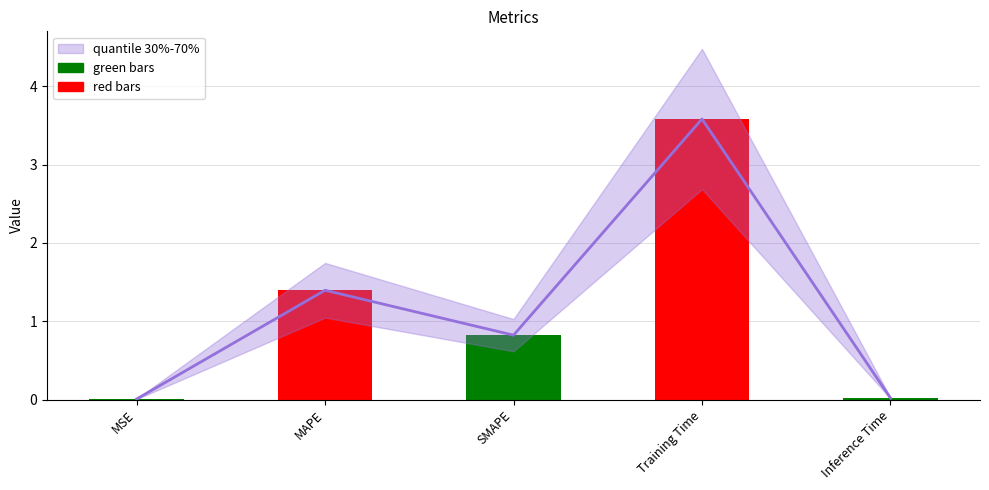

Rank the categories by value from lowest to highest.

MSE, Inference Time, SMAPE, MAPE, Training Time